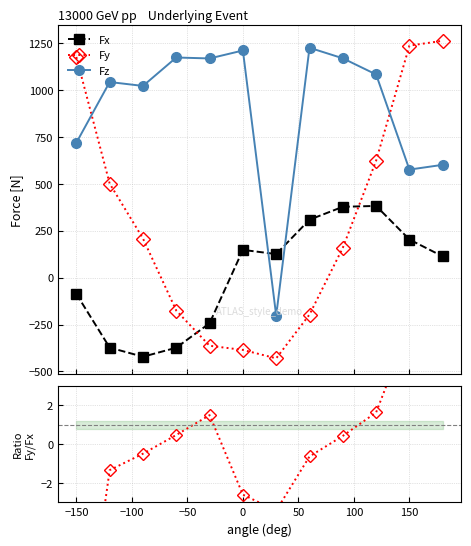

Reading right to left, extract all data points from this chart.

Fx: 113.2	203.3	382.4	377.7	308.9	125.6	147.9	-243.4	-373.8	-421.8	-373.1	-87.0
Fy: 1263.0	1237.3	623.5	159.1	-197.0	-430.5	-385.6	-363.4	-175.9	208.6	501.5	1176.7
Fz: 601.6	576.1	1083.5	1169.7	1226.0	-202.7	1211.3	1168.9	1174.0	1022.3	1043.2	719.2
Fy/Fx: 11.2	6.1	1.6	0.4	-0.6	-3.4	-2.6	1.5	0.5	-0.5	-1.3	-13.5